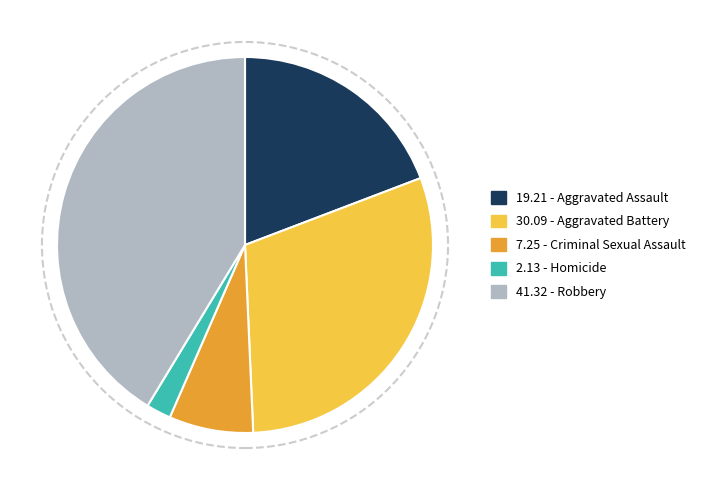

Which has a higher value, 41.32 - Robbery or 7.25 - Criminal Sexual Assault?

41.32 - Robbery